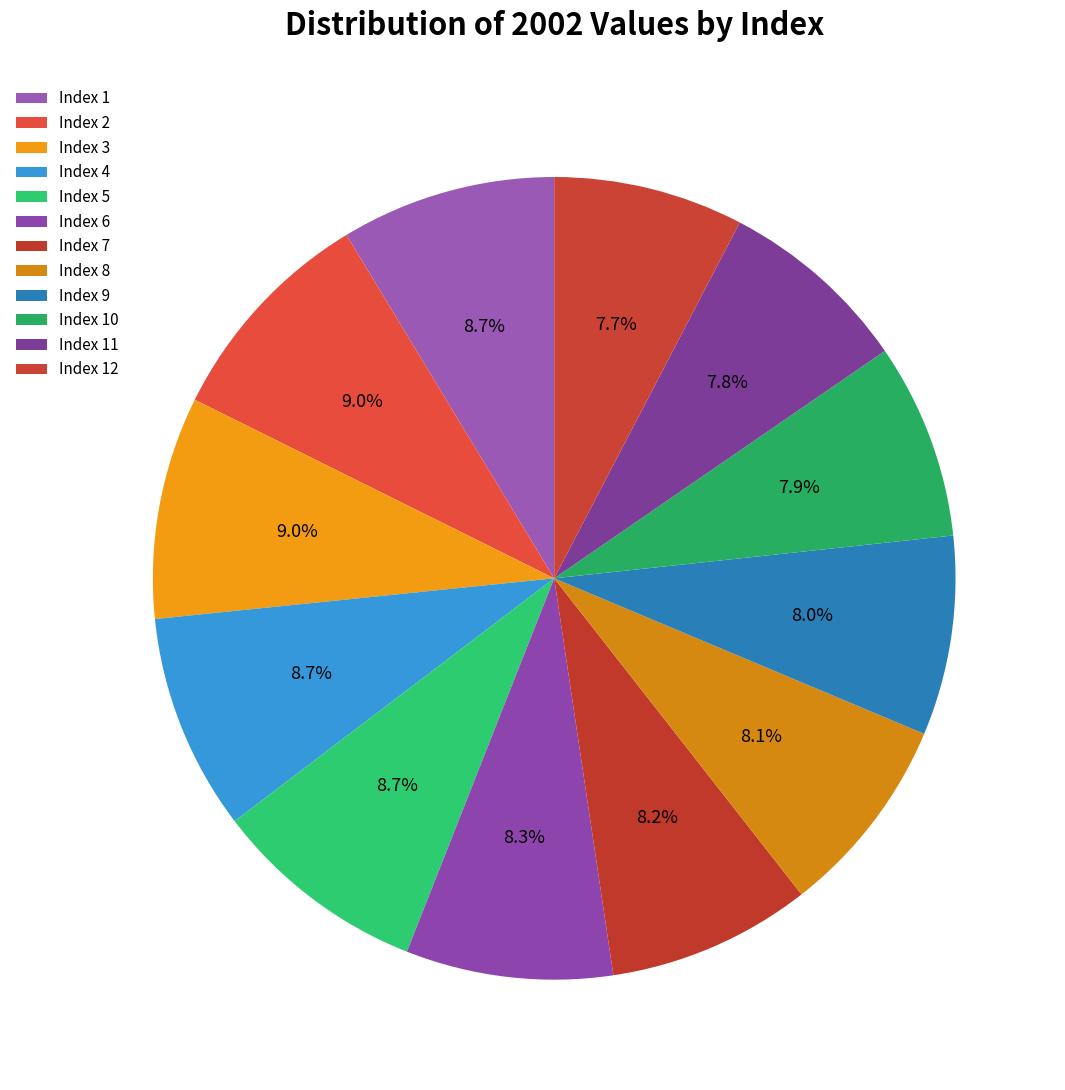

Which slice is the smallest?

12